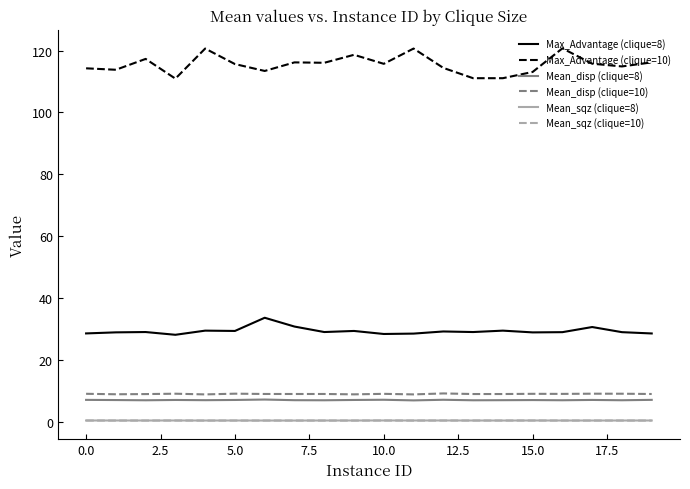

Which series has the widest spread of values?

Max_Advantage (clique=10)